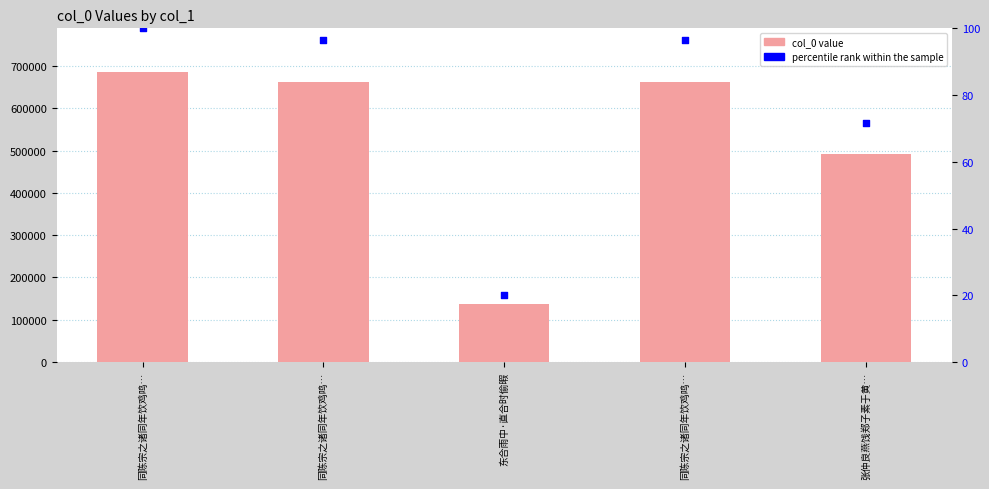

Which series has the widest spread of Y values?

col_0